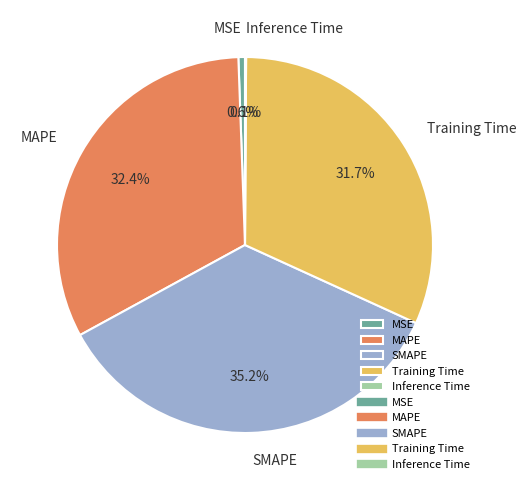

Does any single category account for the majority?

No